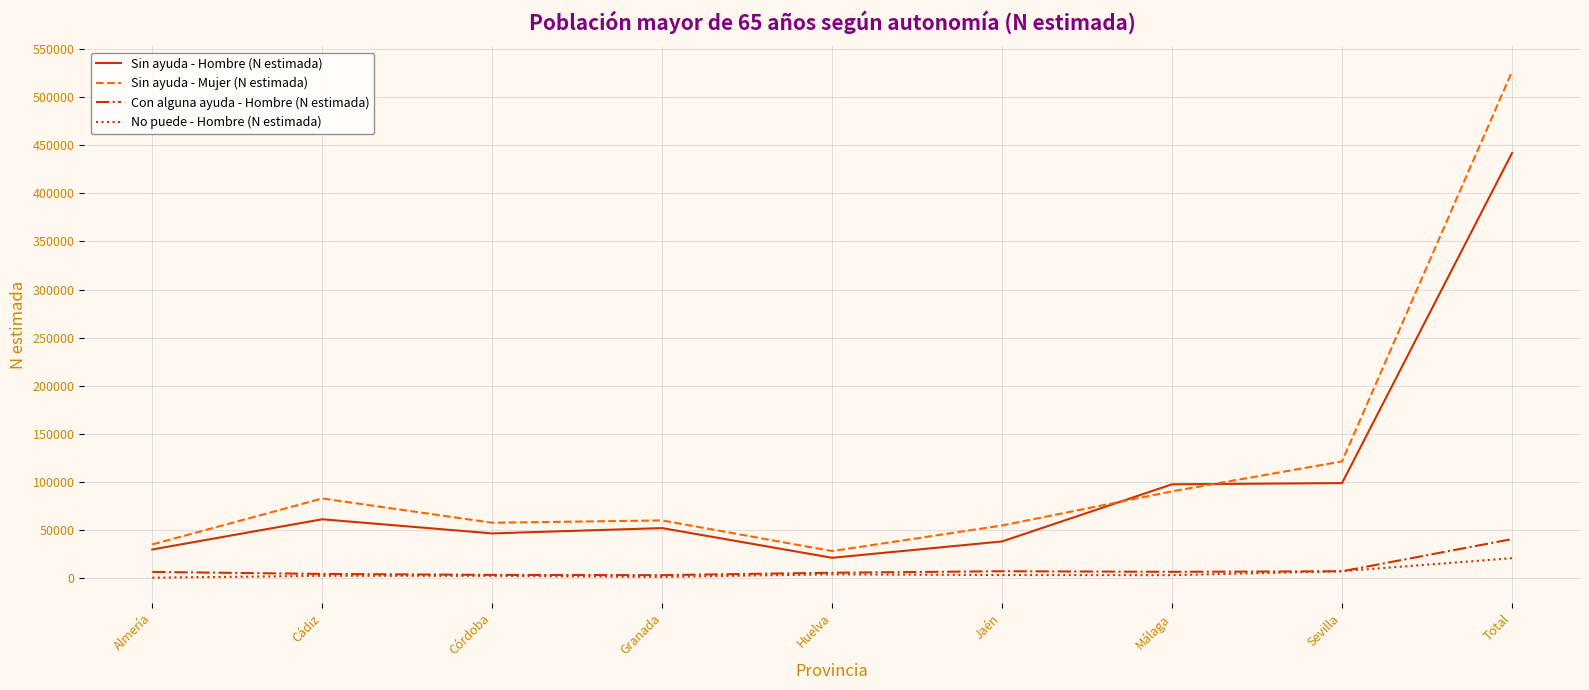

What is the spread (max minus min) of values at Málaga?

94594